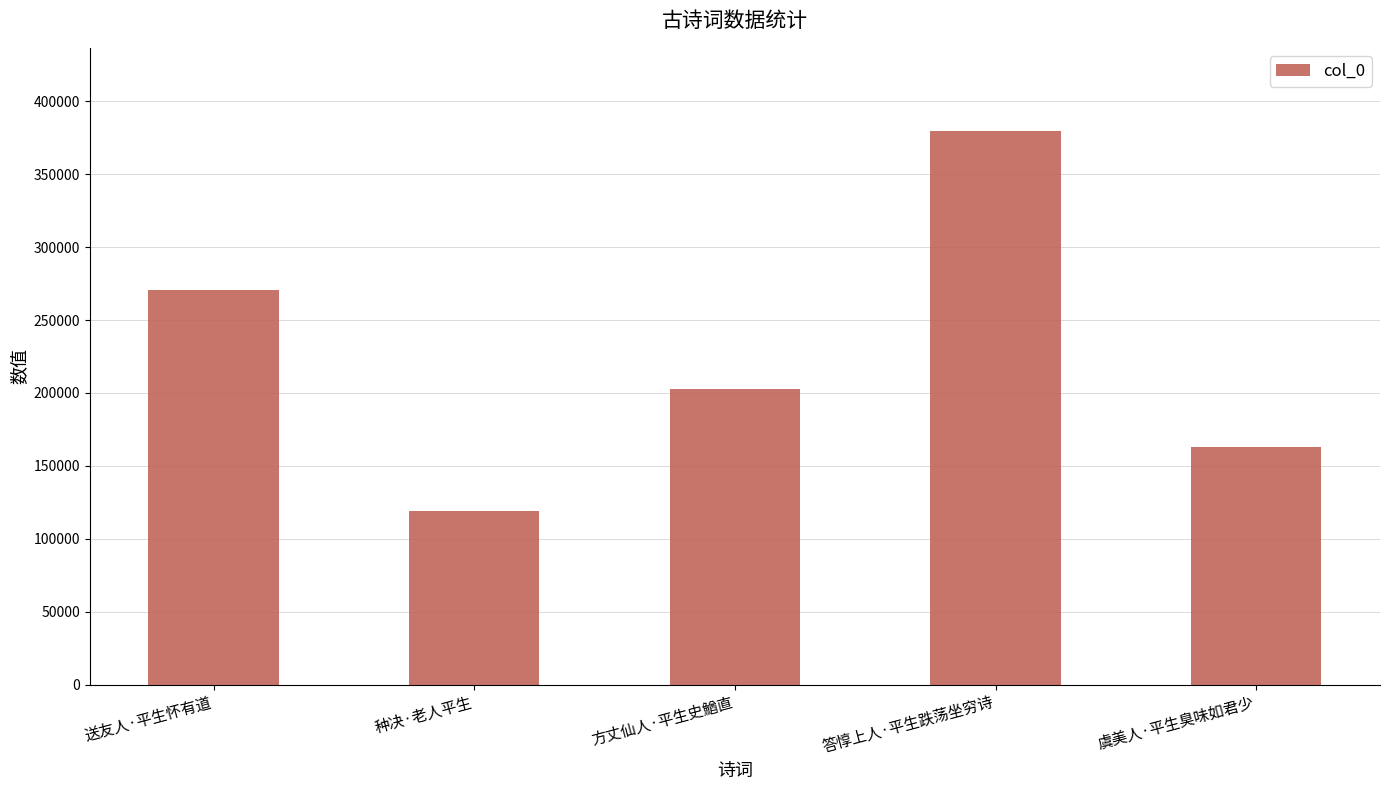

What is the value of the 1st bar from the left?

270711